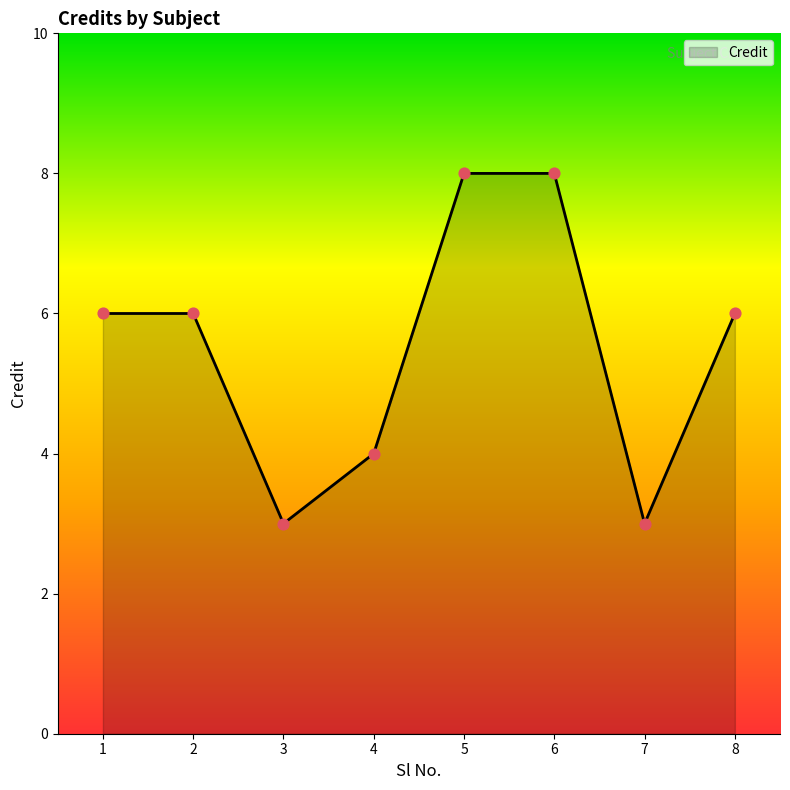

What is the change in value from 1 to 4?

-2